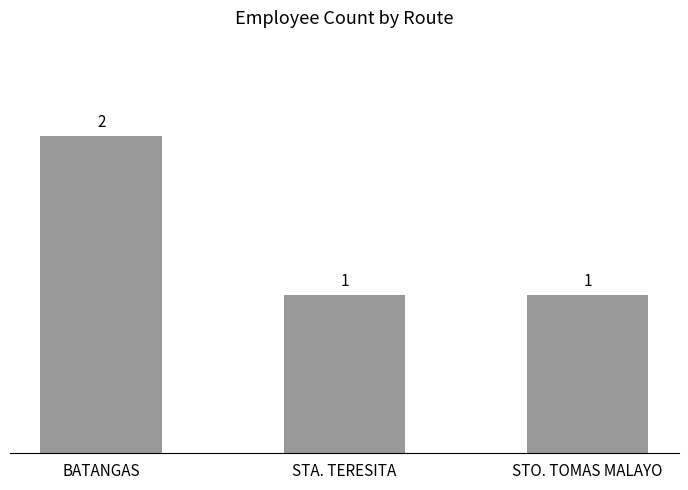

What is the value of the 1st bar from the left?

2